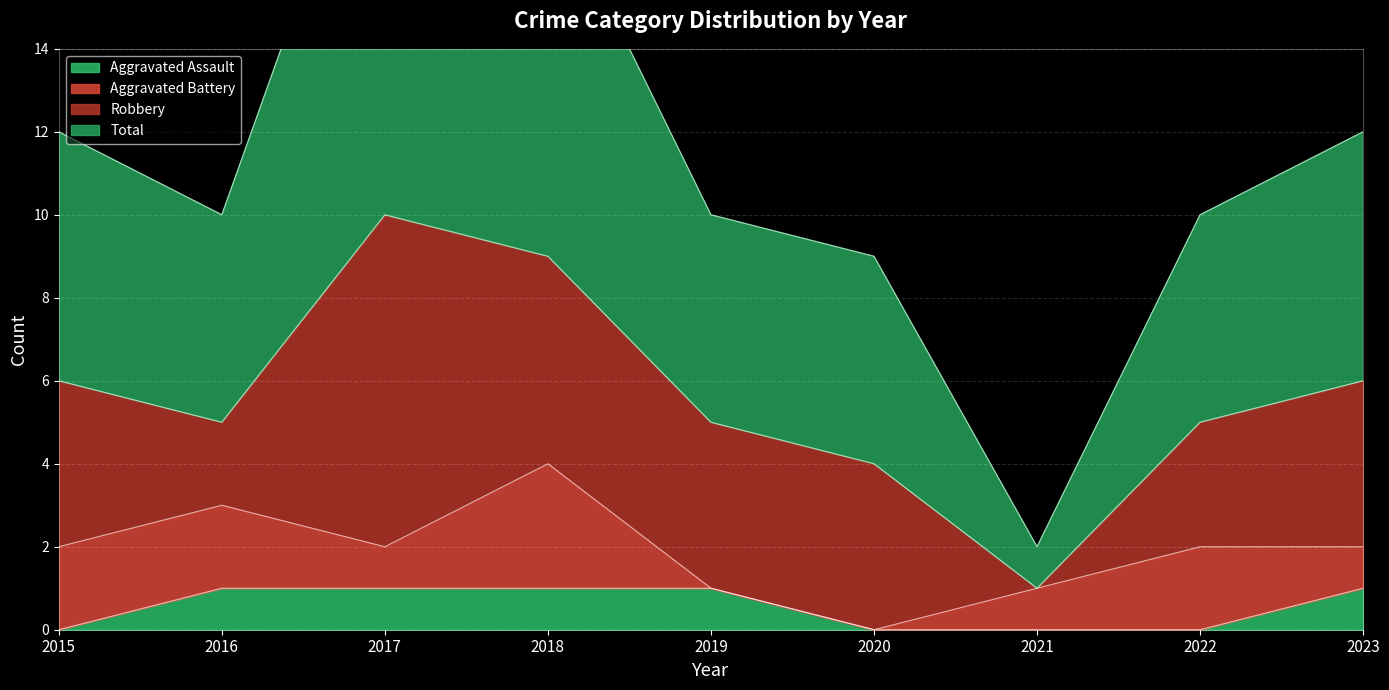

What is the value of the Aggravated Assault point at the 4th from the left?

1